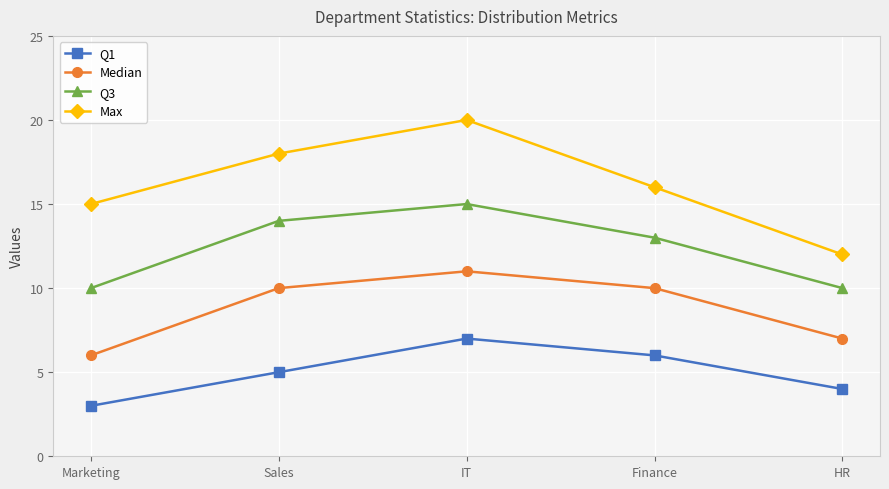

What is the label of the 5th point from the left?

HR